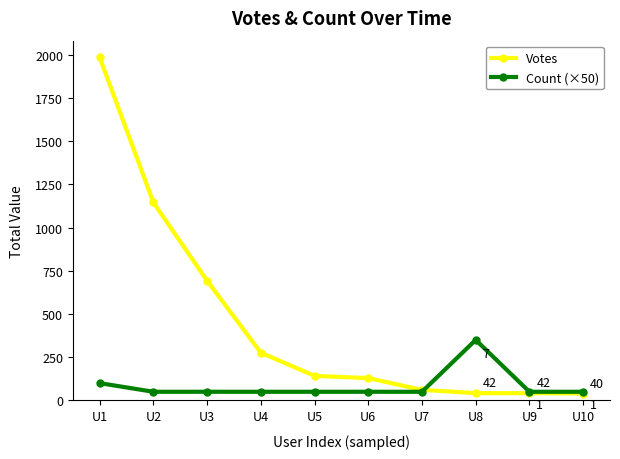

Which series has the largest total across all categories?

Votes